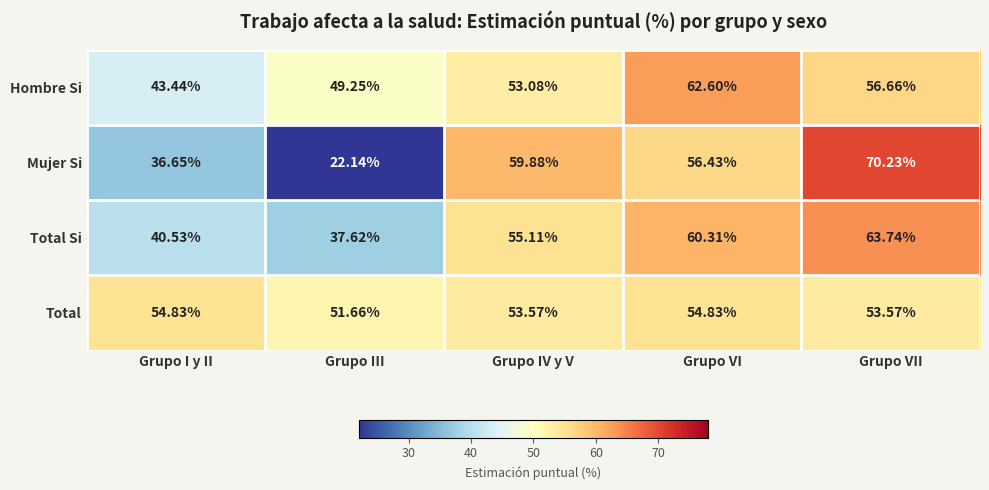

Where does the Mujer Si series first go above 56?

Grupo IV y V